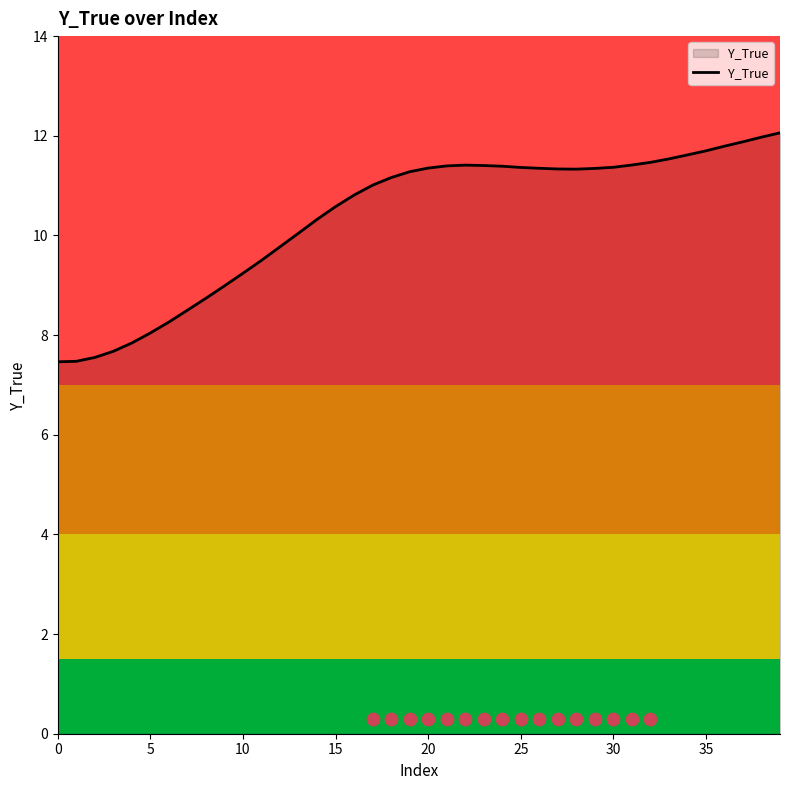

Between 13 and 23, which is larger?

23